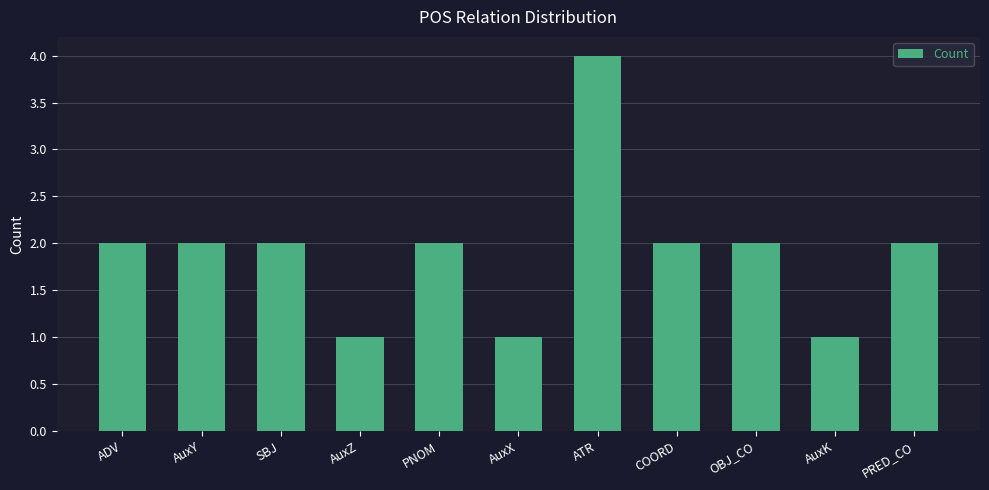

Reading right to left, extract all data points from this chart.

2	1	2	2	4	1	2	1	2	2	2